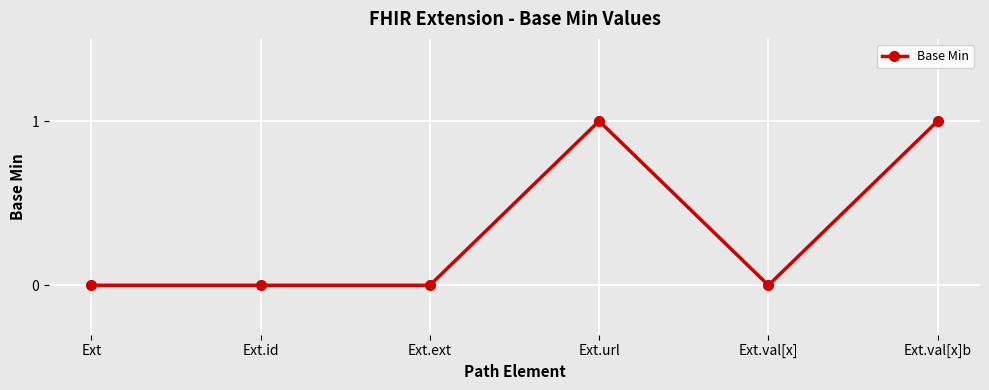

What is the greatest value displayed?

1